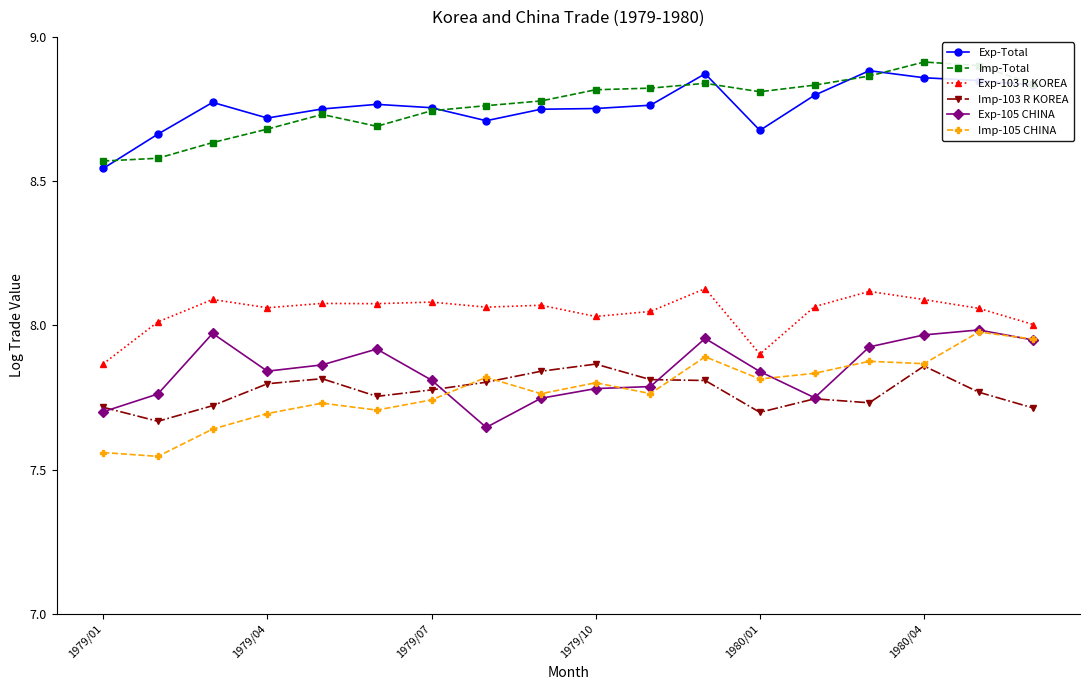

True or false: Imp-103 R KOREA and Exp-Total intersect in this chart.

False